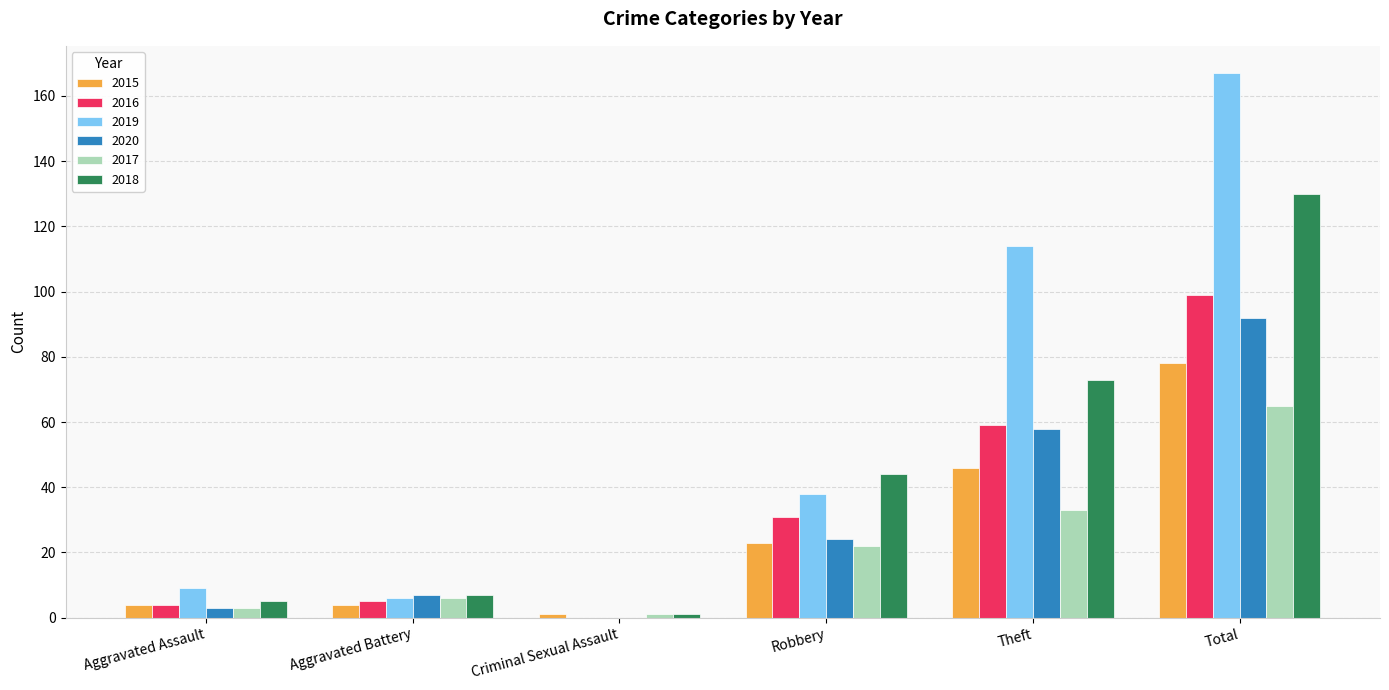

What is the maximum value for 2019?

167